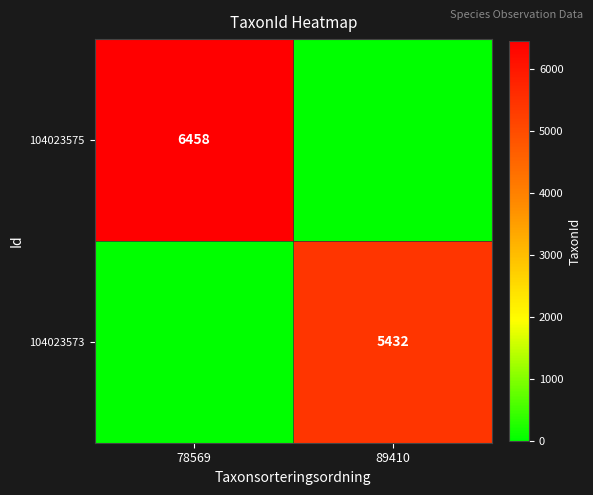

Is the value of 104023575 at 78569 greater than the value of 104023573 at 89410?

Yes